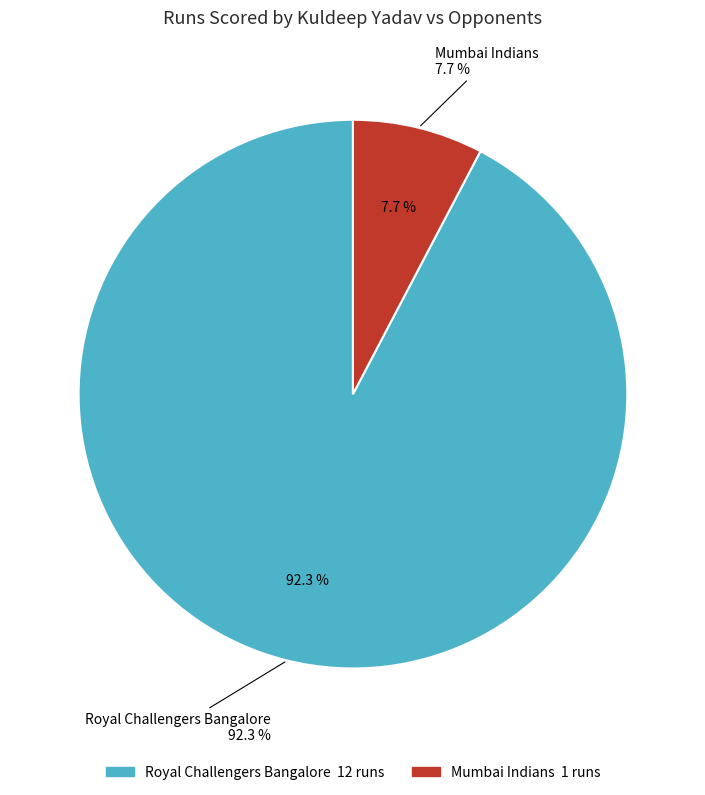

Which category has the biggest portion of the pie?

Royal Challengers Bangalore